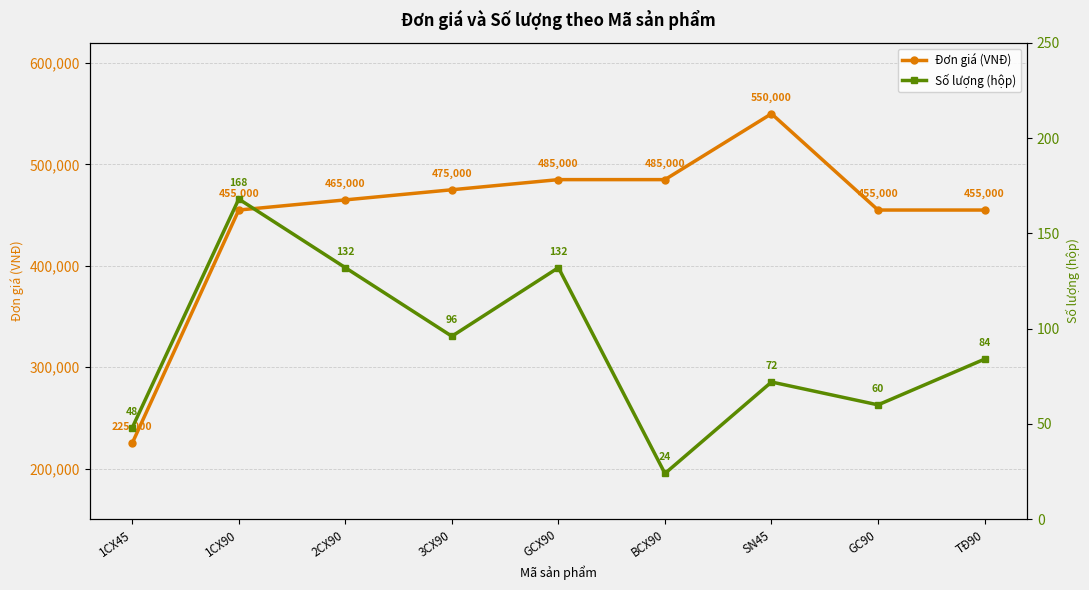

Which series has the largest total across all categories?

Đơn giá (VNĐ)